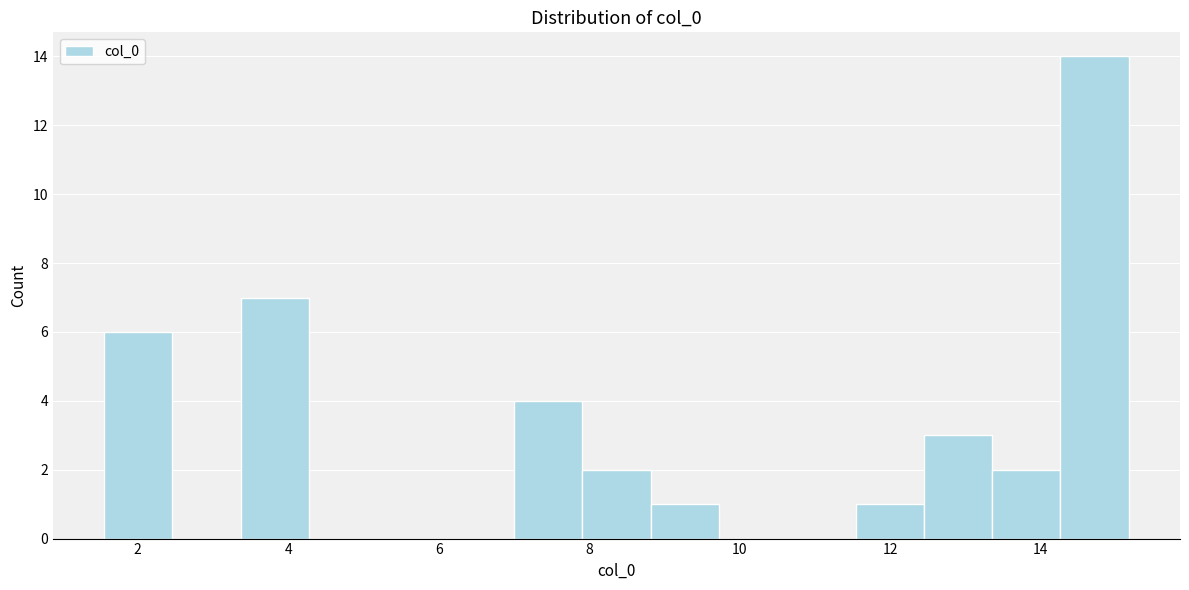

Reading left to right, transcribe this chart: for each bar, give the range it covers on the x-axis and its height. Neither the bar edges nor the heights are printed on the chart, so give them approximately, as read against the axes.

1.6 to 2.4: 6
2.4 to 3.4: 0
3.4 to 4.2: 7
4.2 to 5.2: 0
5.2 to 6.0: 0
6.0 to 7.0: 0
7.0 to 8.0: 4
8.0 to 8.8: 2
8.8 to 9.8: 1
9.8 to 10.6: 0
10.6 to 11.6: 0
11.6 to 12.4: 1
12.4 to 13.4: 3
13.4 to 14.2: 2
14.2 to 15.2: 14